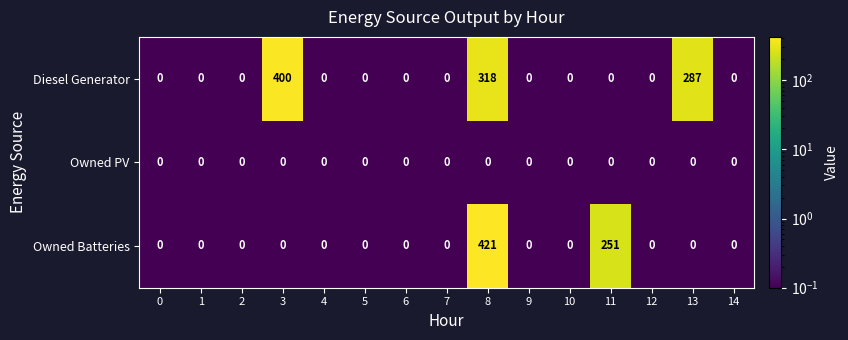

Which series has the largest range (max minus min)?

Owned Batteries